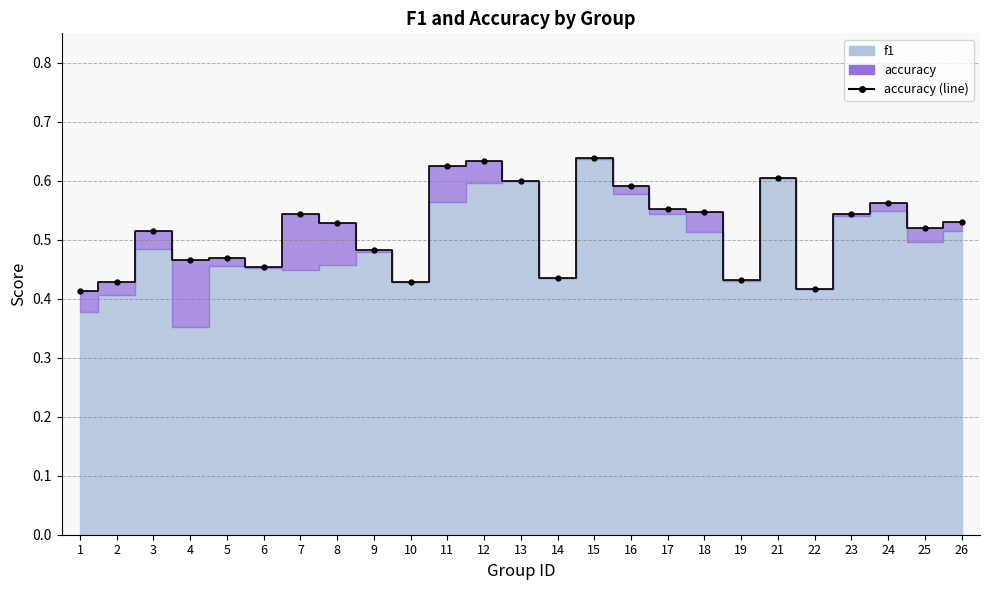

Where is the data nearest to the value 0?

1